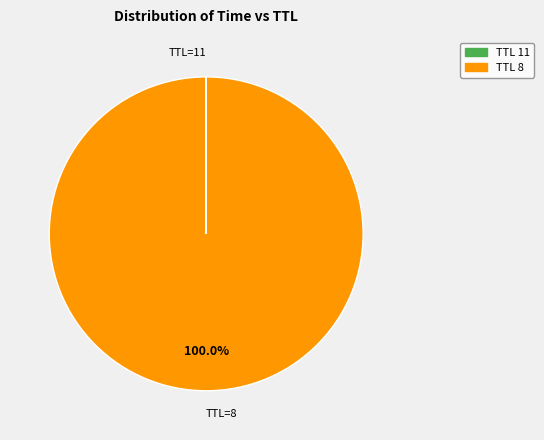

Is there any slice that represents more than half of the pie?

Yes